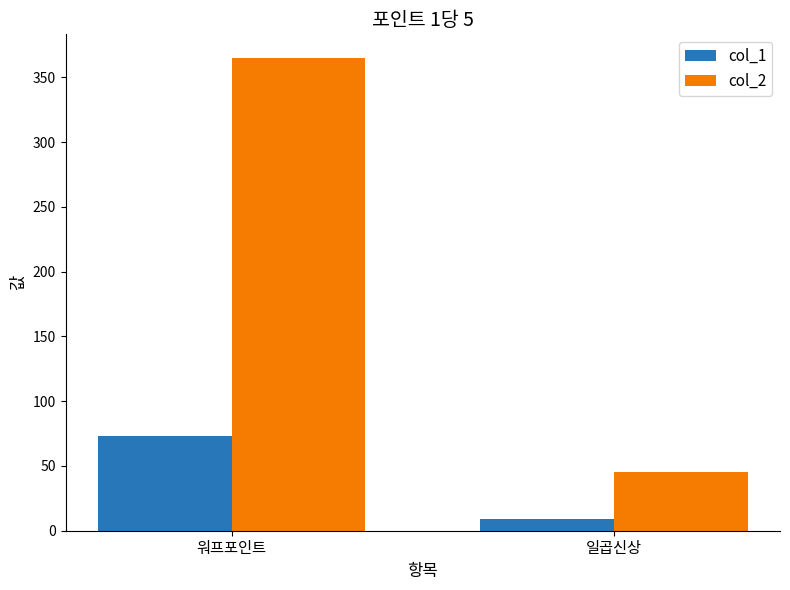

The col_1 series shows 9 at 일곱신상. True or false?

True